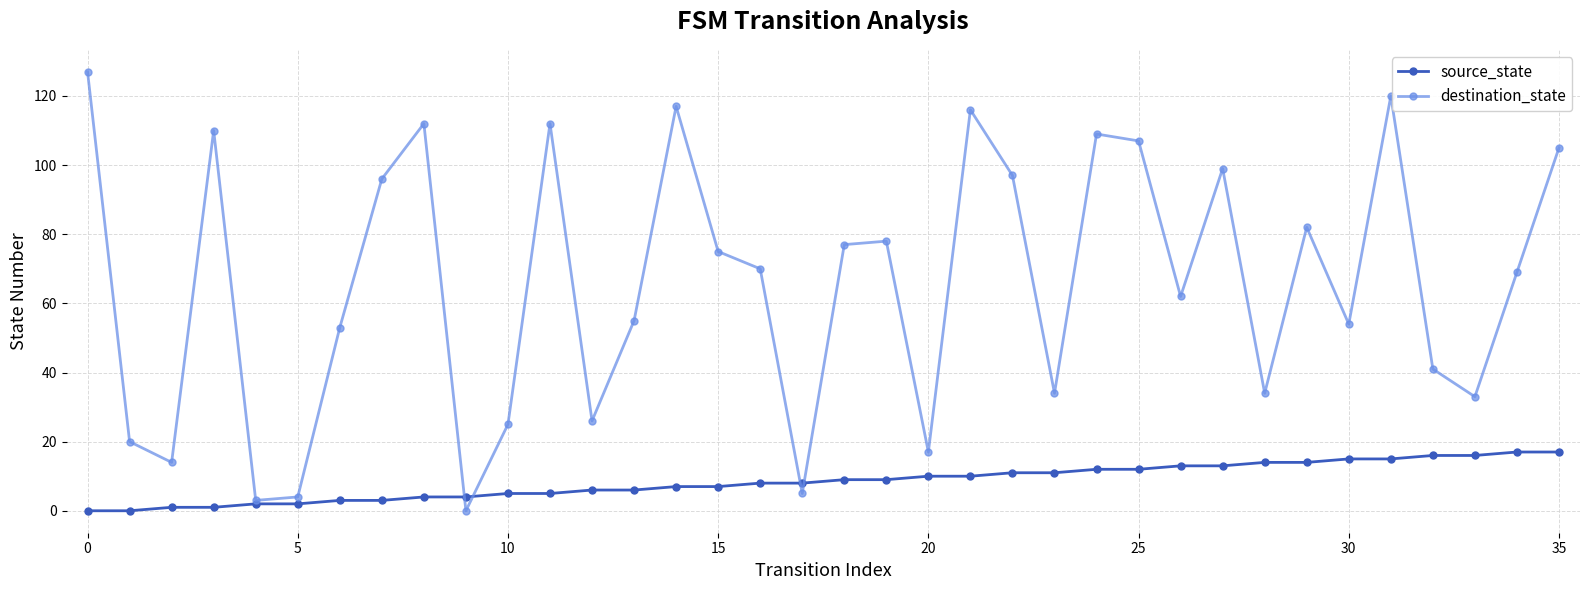

Which series has the largest total across all categories?

destination_state